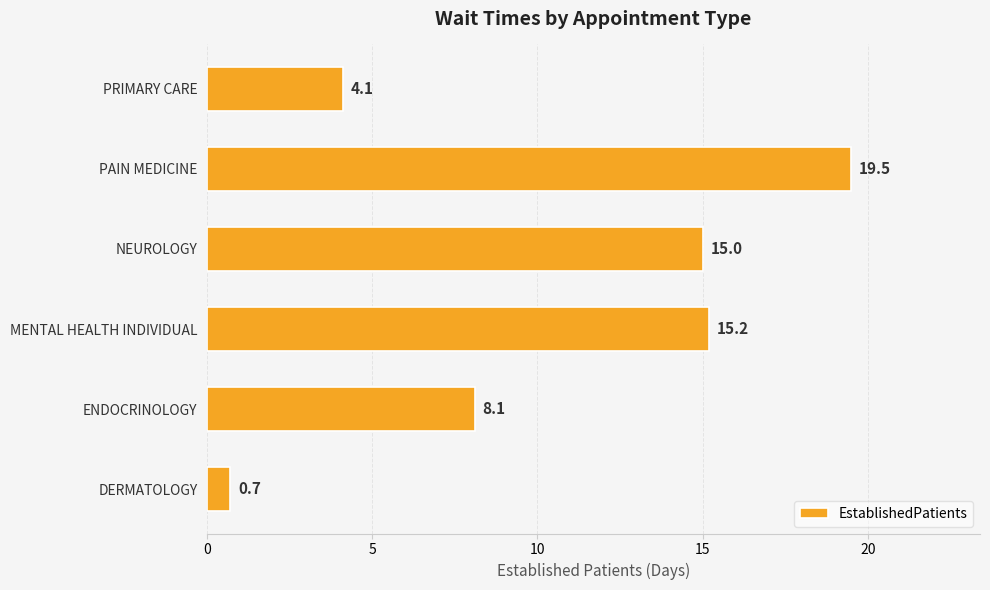

Reading bottom to top, transcribe all the data shown in this chart.

0.7	8.1	15.2	15.0	19.5	4.1